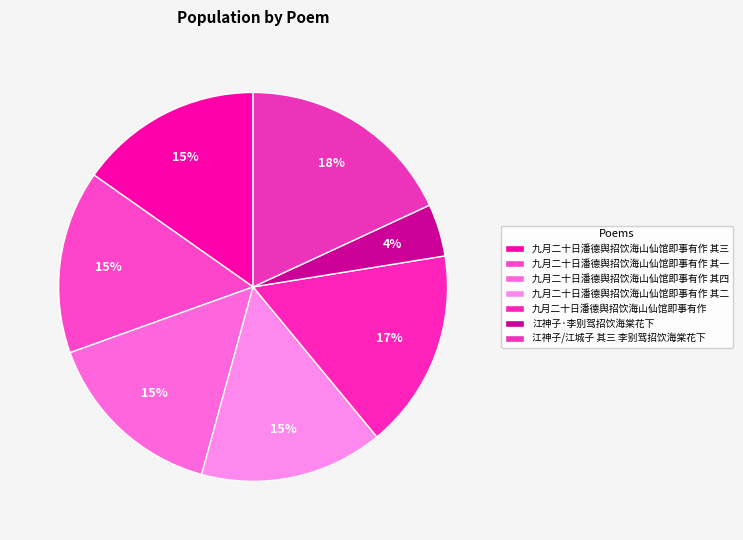

How many slices are in this pie chart?

7